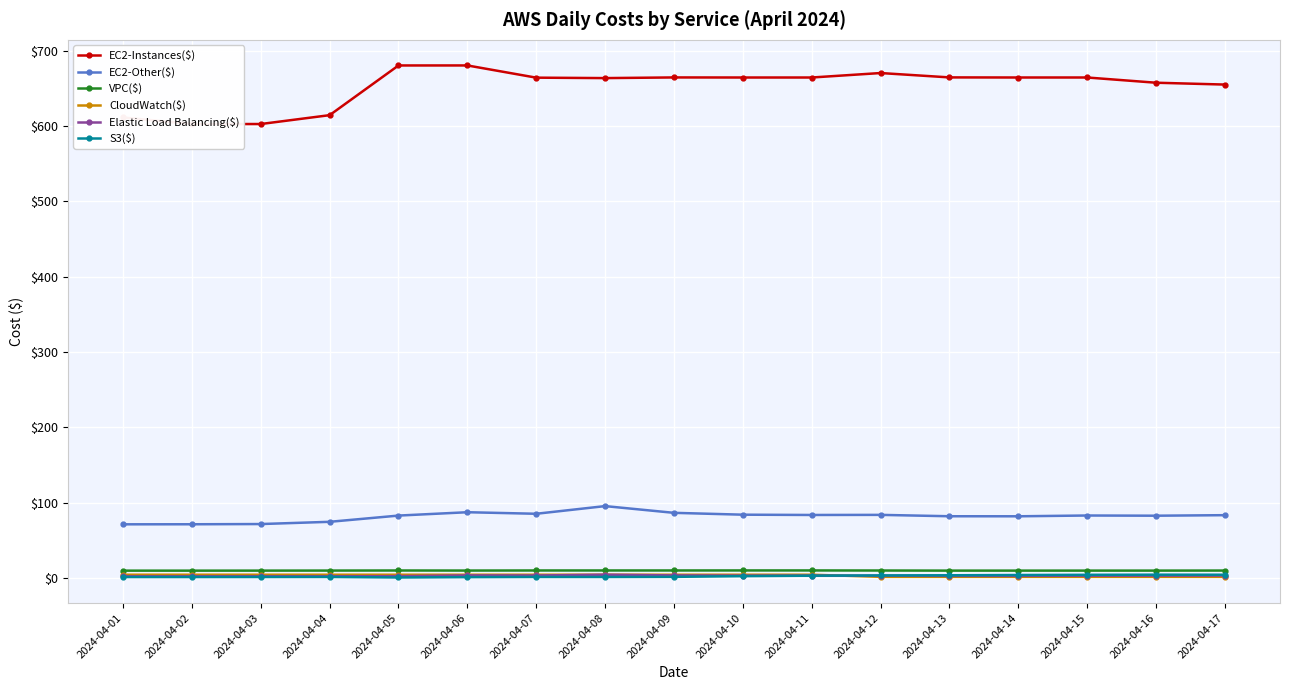

True or false: S3($) and EC2-Other($) intersect in this chart.

False